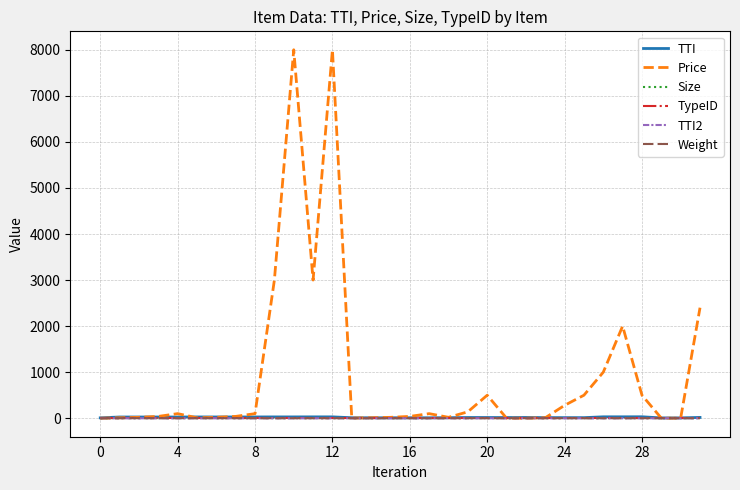

How many series are shown in this chart?

6